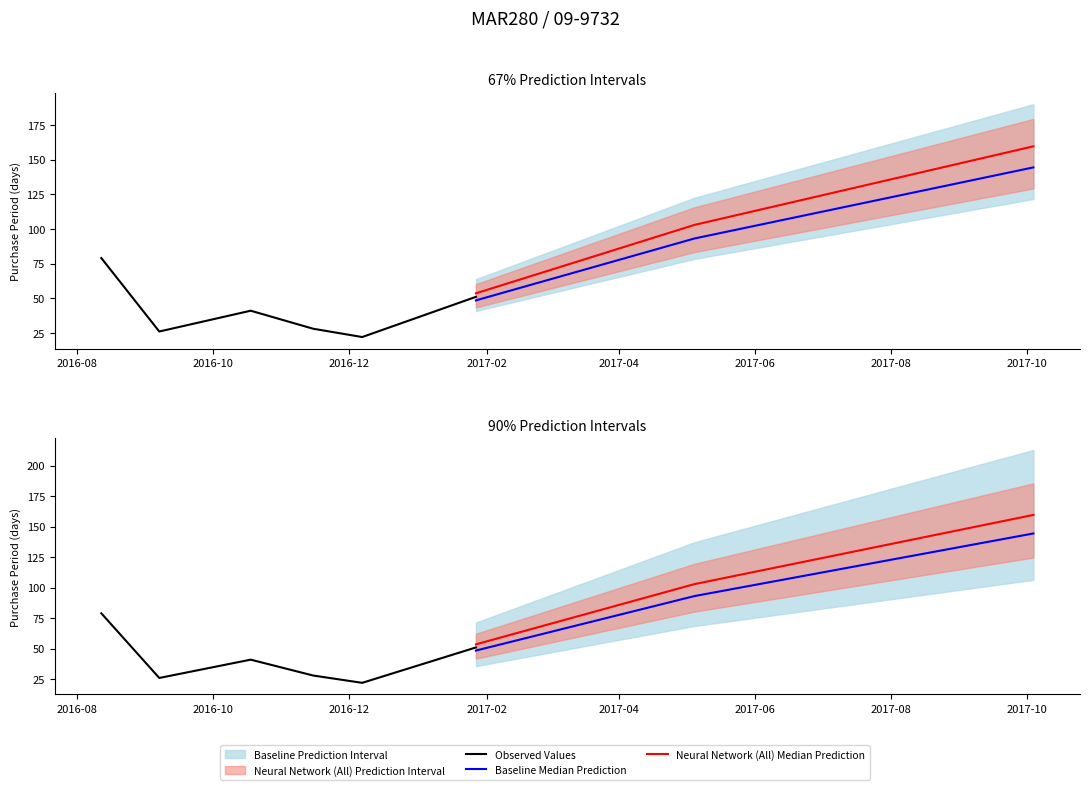

How many values exceed 51?

3